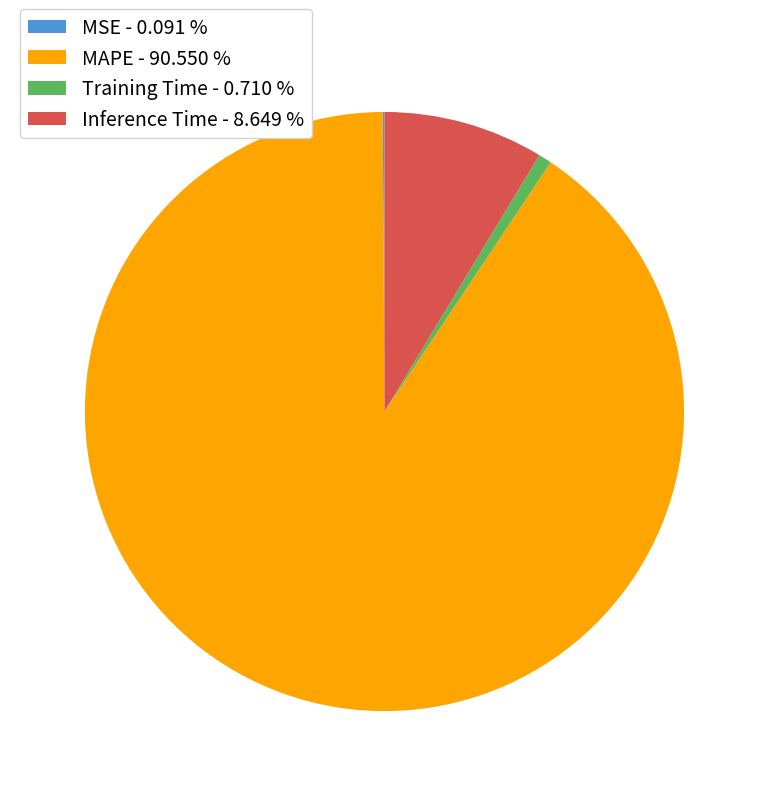

Is there a majority slice in this chart?

Yes